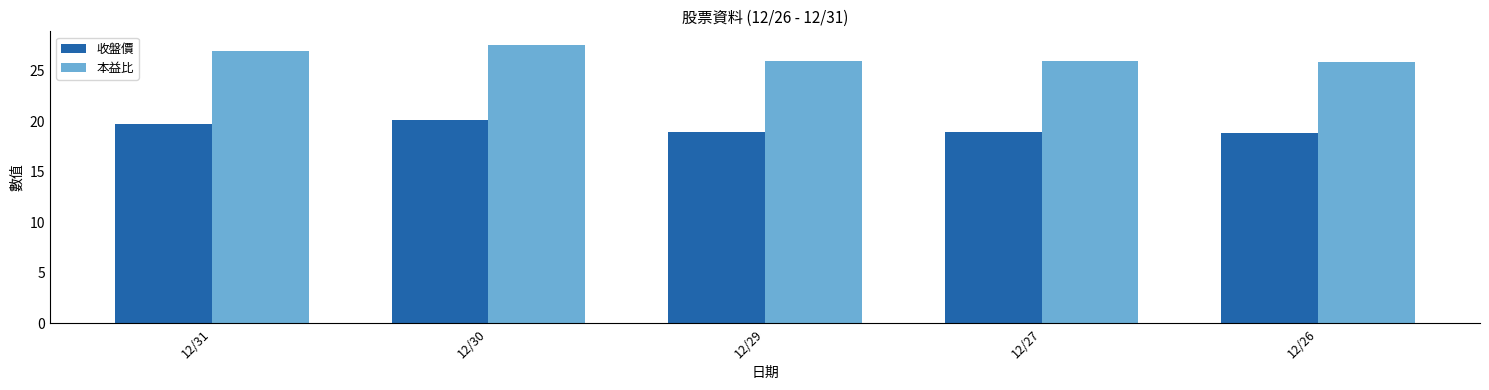

List the series in order of their overall mean, lowest first.

收盤價, 本益比